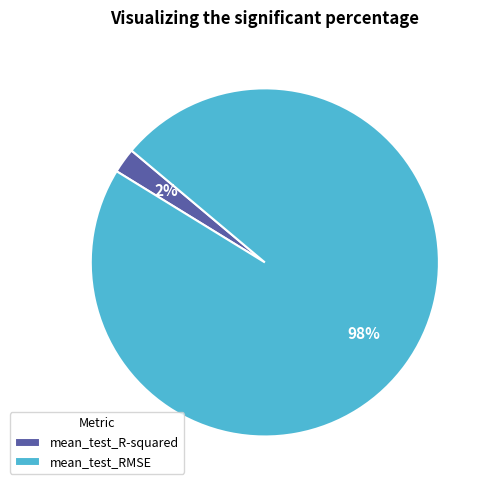

To the nearest percent, what portion does mean_test_R-squared represent?

2%